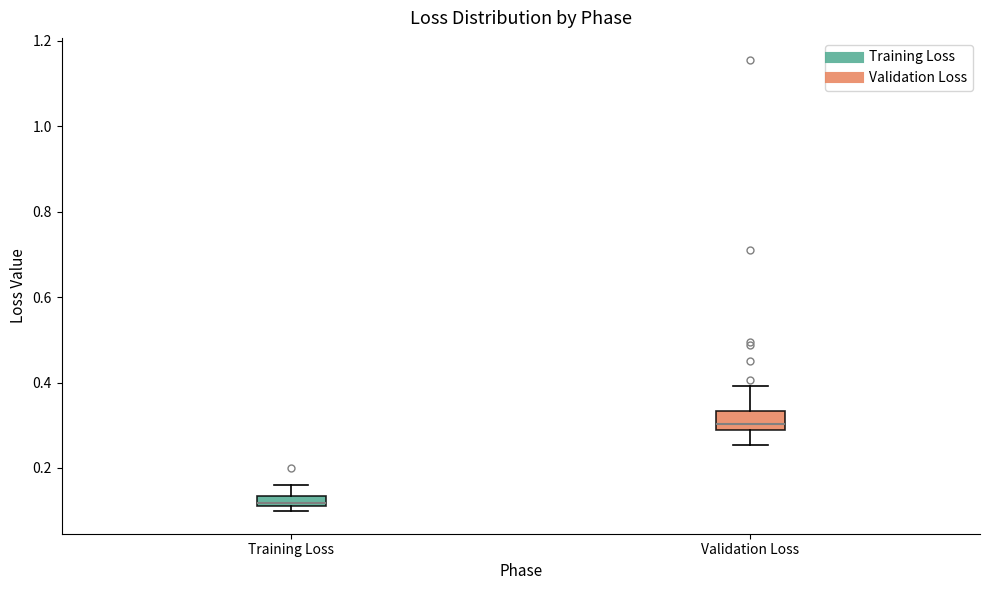

Which box is the tallest, from its lower edge to its upper edge?

Validation Loss